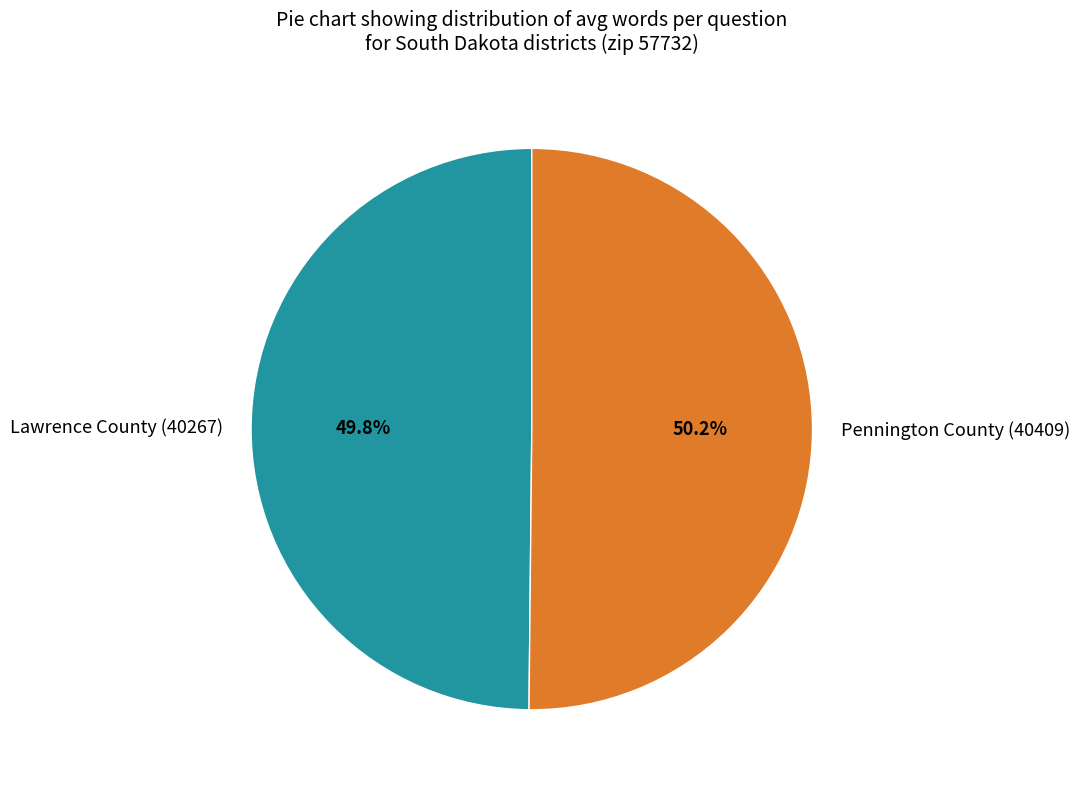

How many slices are in this pie chart?

2